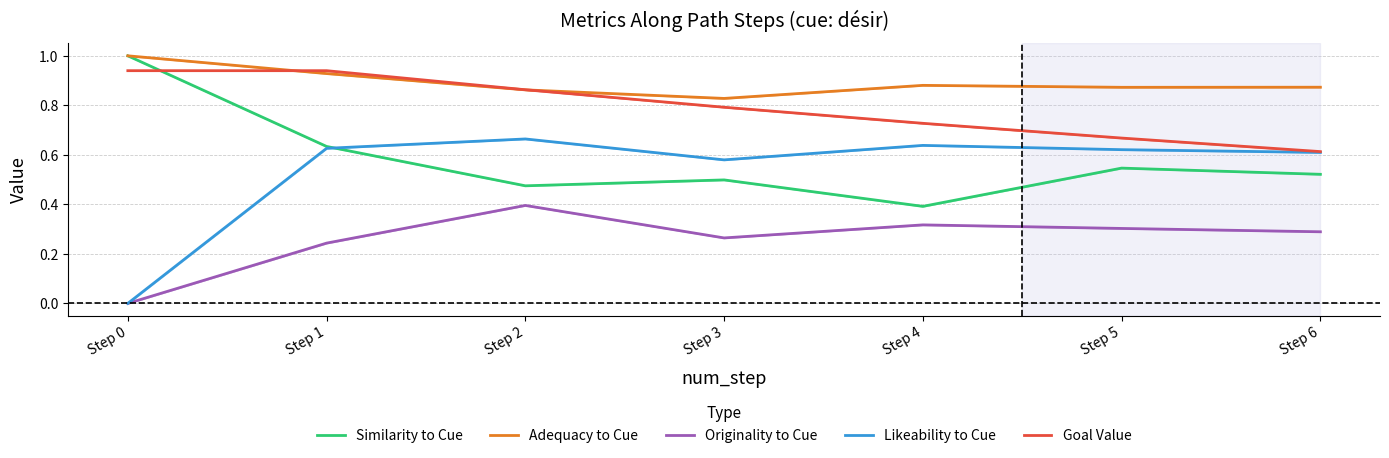

What is the difference between the second highest and second lowest values in the Likeability to Cue series?

0.1